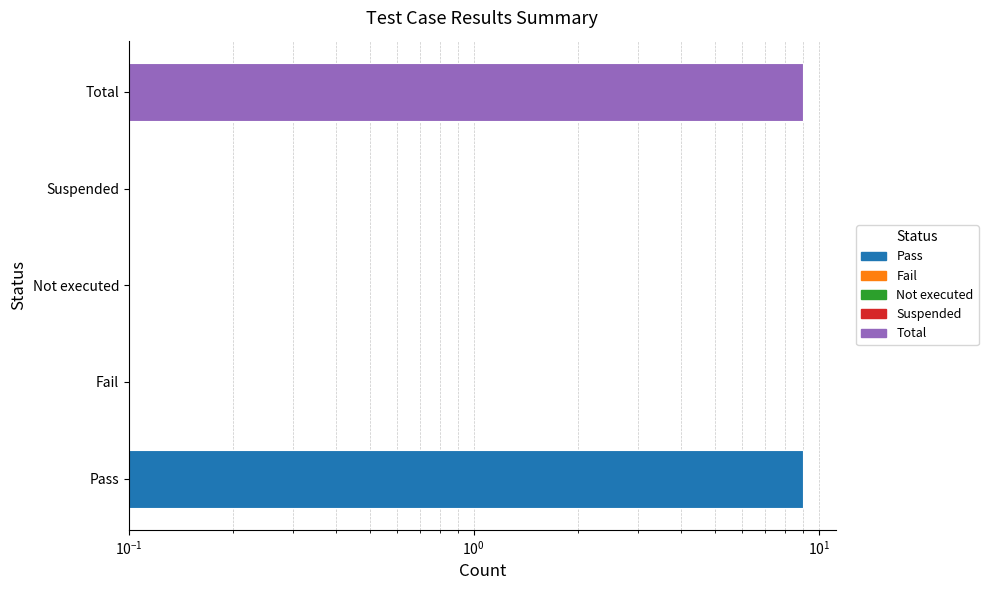

The chart shows a value of 2 at Total. True or false?

False